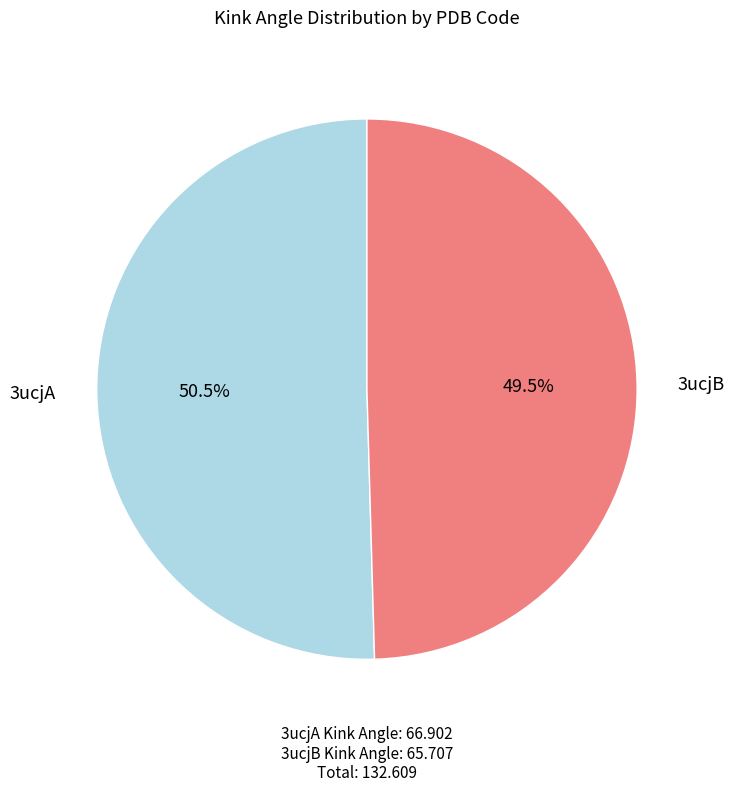

What is the smallest slice in the pie chart?

3ucjB